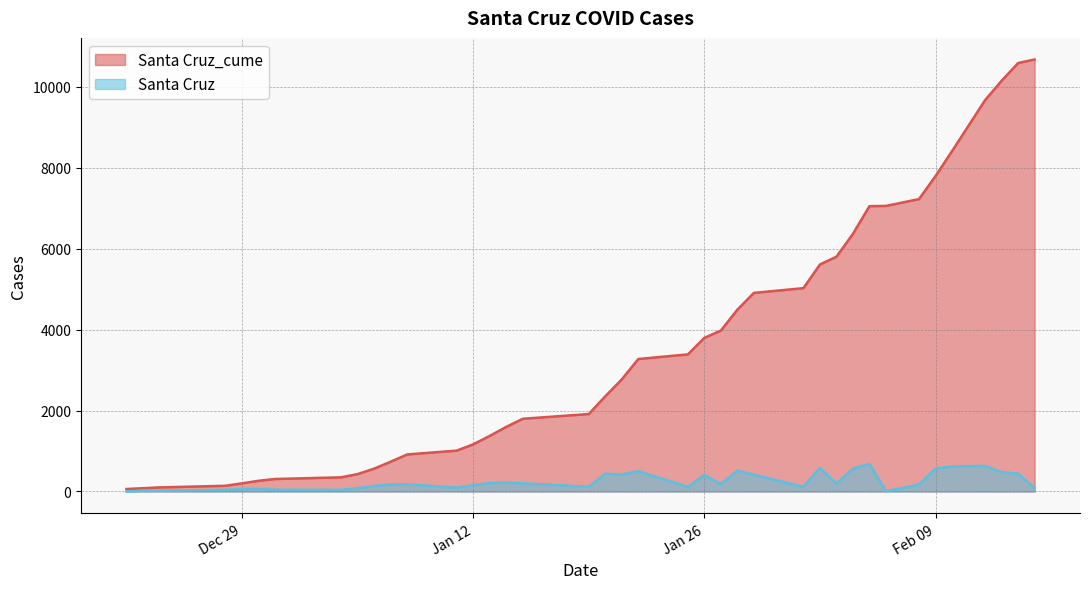

Rank the series by their average value, from highest to lowest.

Santa Cruz_cume, Santa Cruz